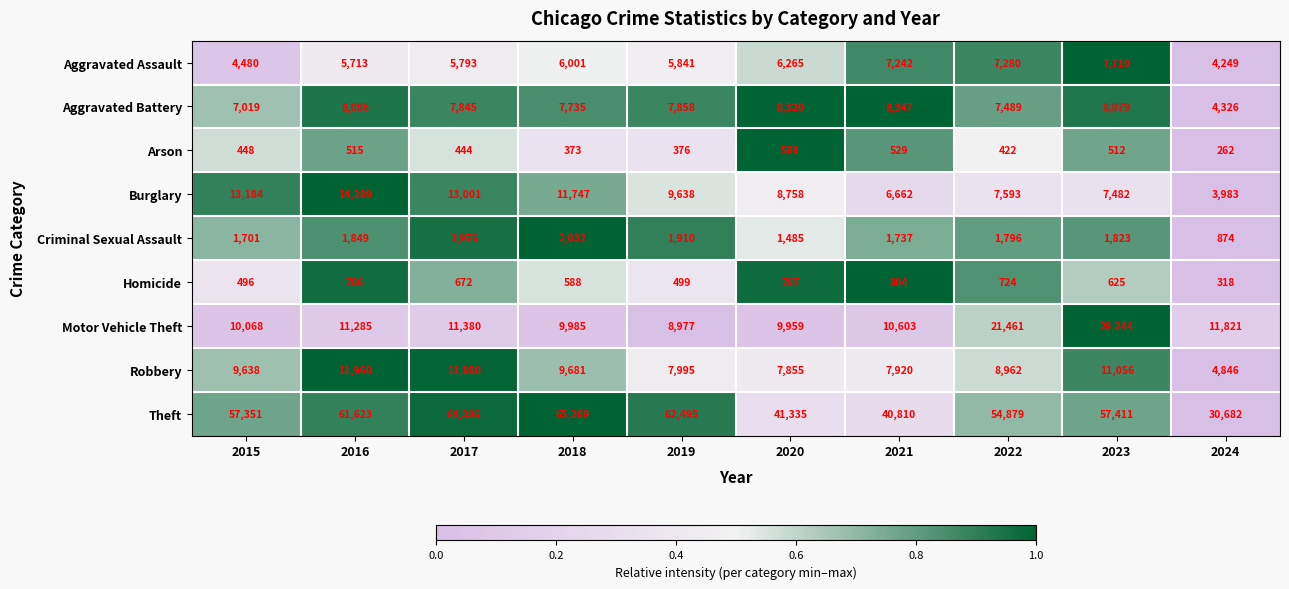

What is the average value of the Robbery series?

9179